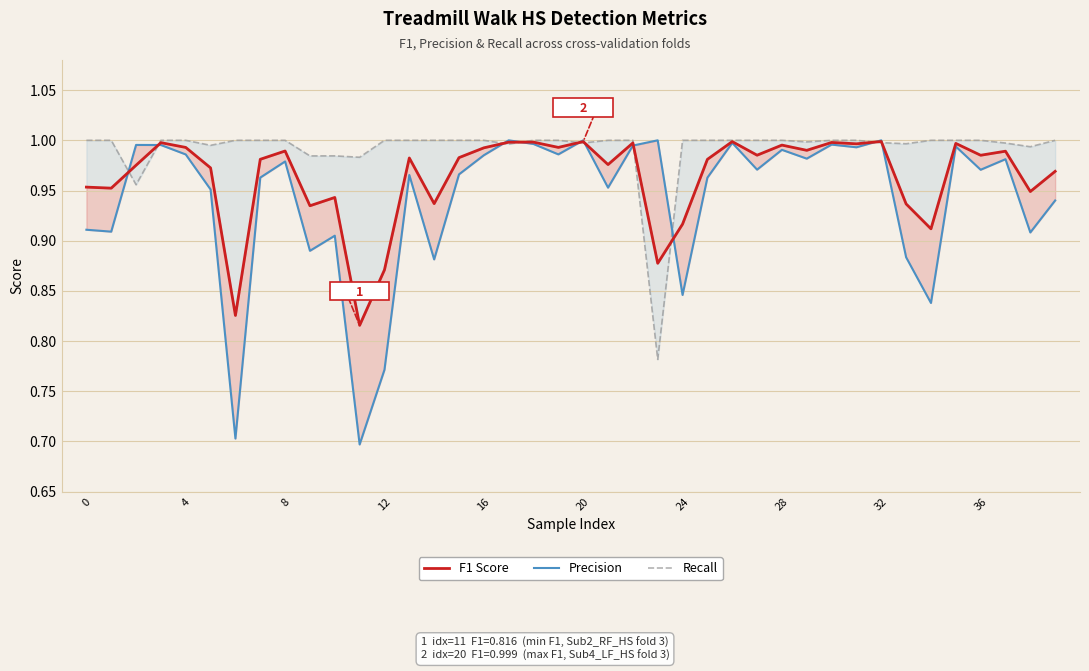

What is the label of the 11th point from the left?

10